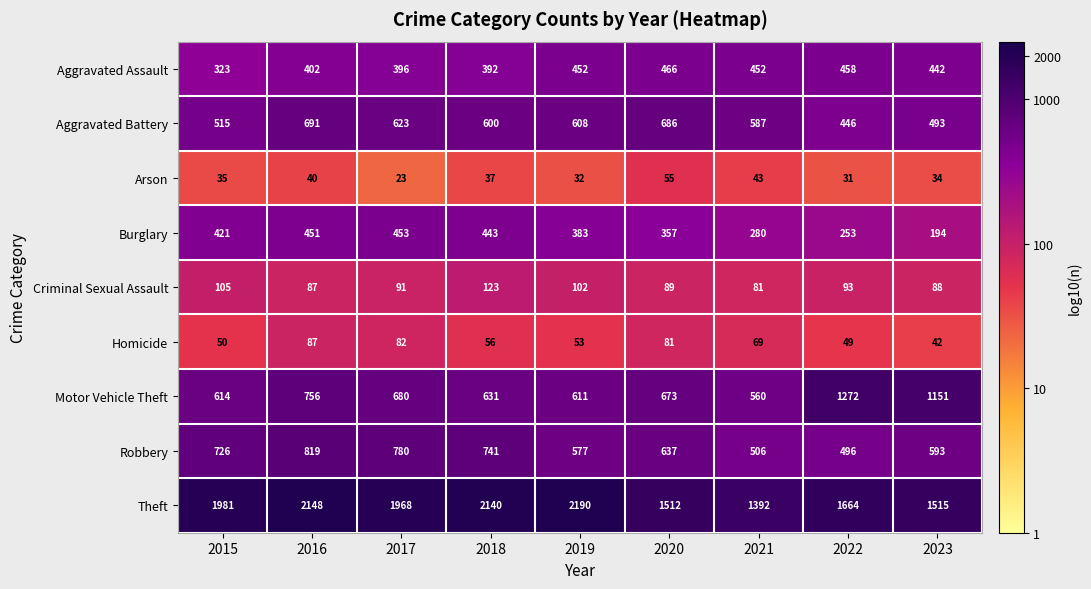

What is the difference between the highest and lowest values at 2023?

1481